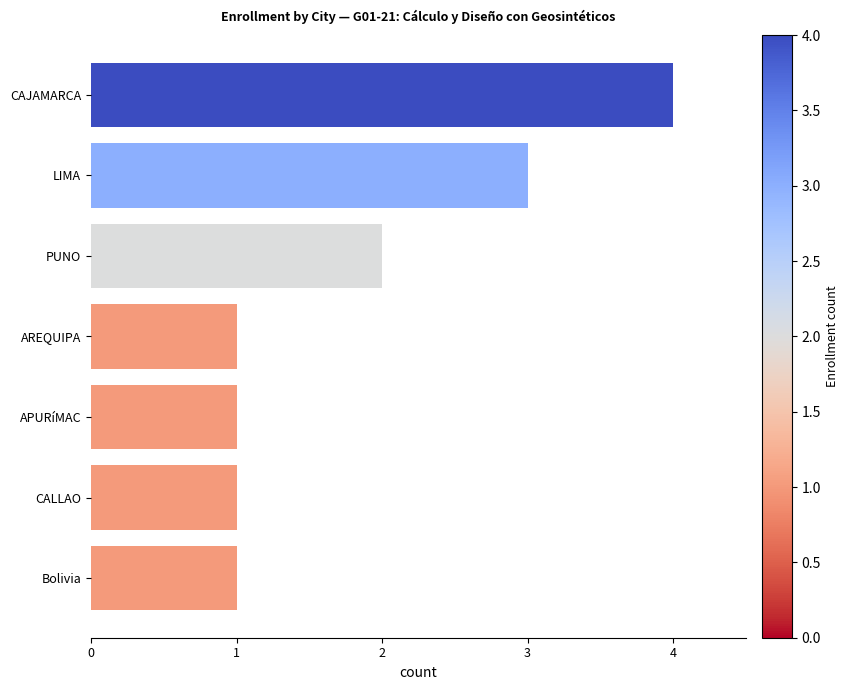

True or false: the data shows 4 at CAJAMARCA.

True